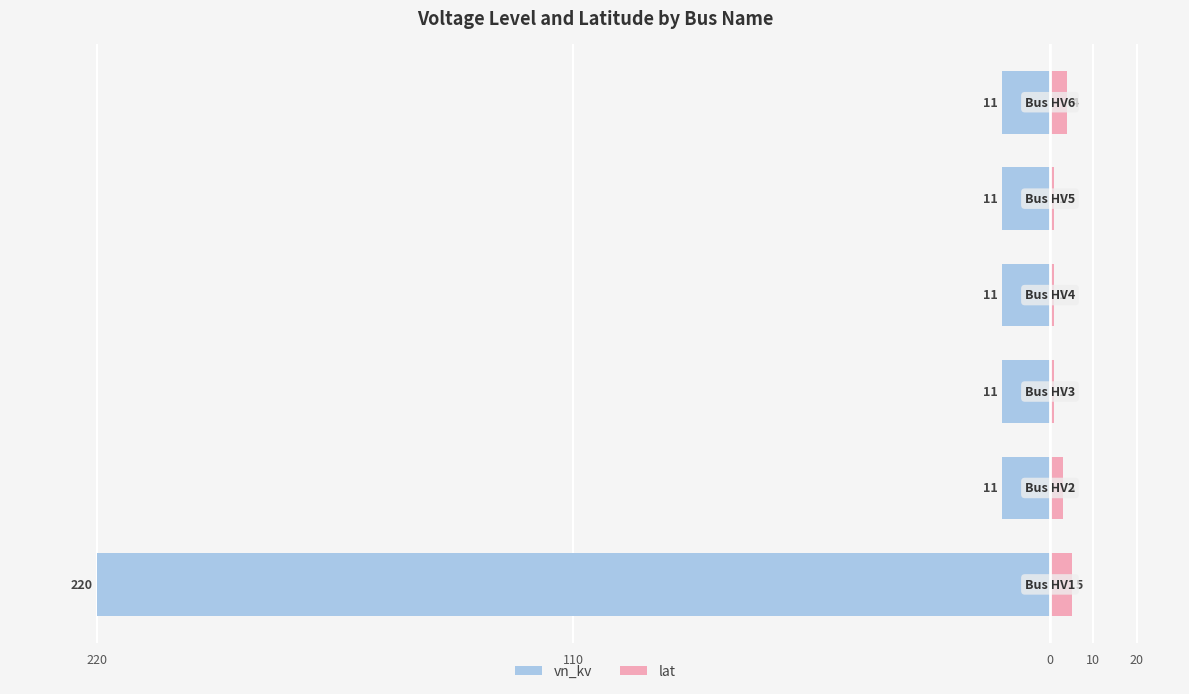

Which series has the widest spread of values?

vn_kv